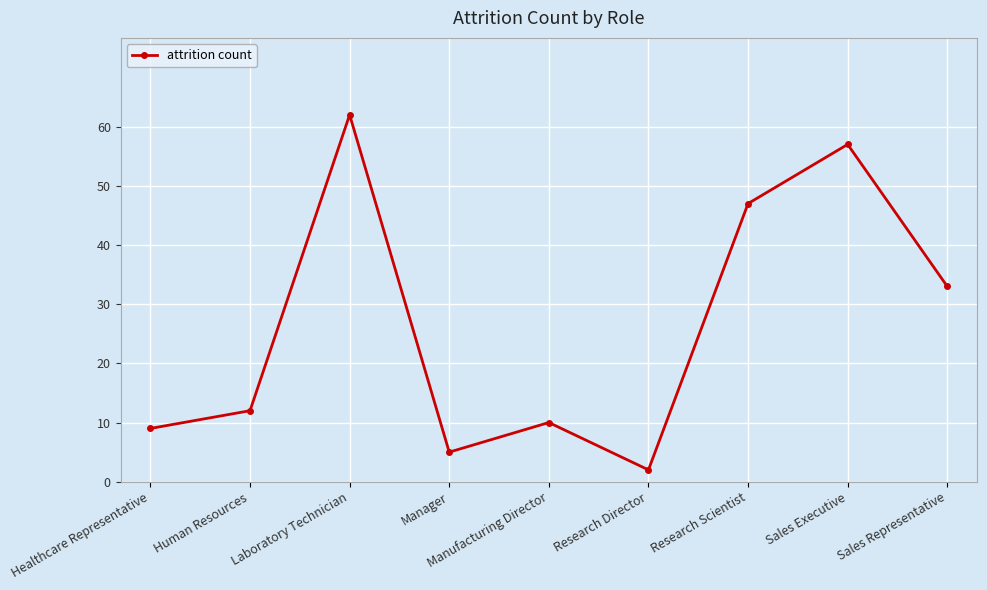

Which label corresponds to the smallest value in the chart?

Research Director